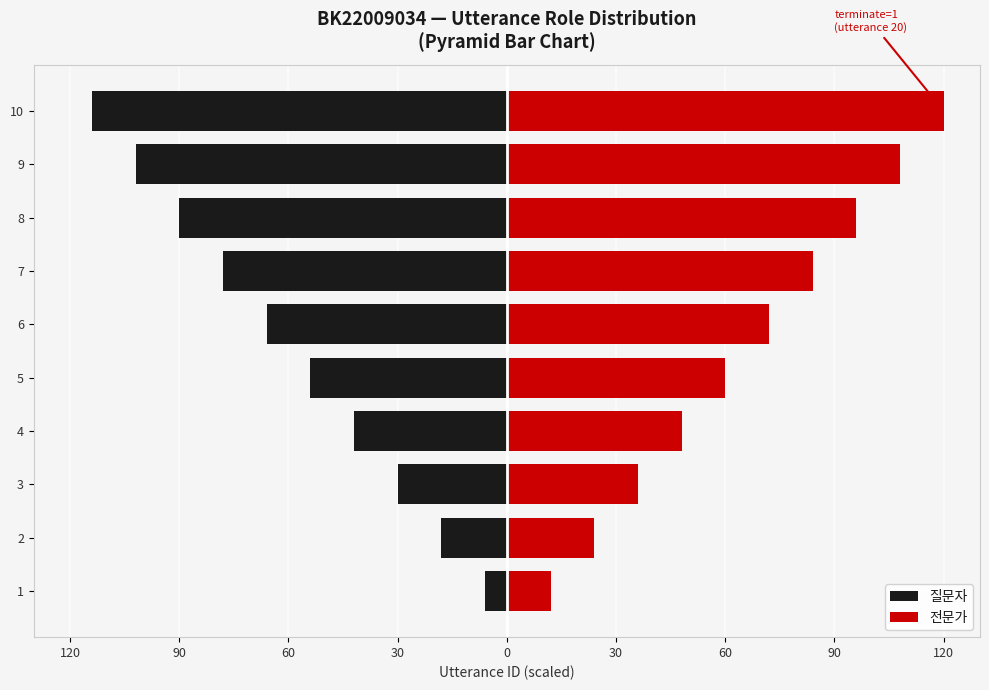

True or false: 질문자 has a value of -42 at 6.

False